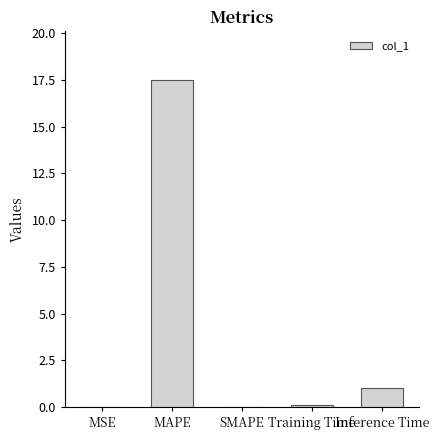

What is the sum of the values at Inference Time and SMAPE?

1.0